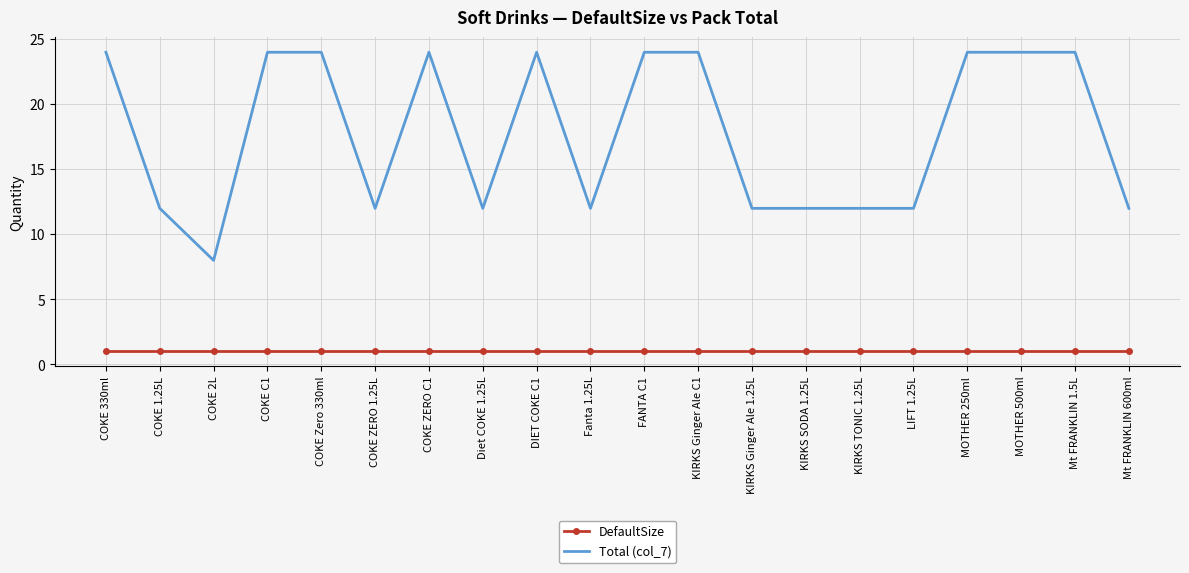

What is the average value of the Total (col_7) series?

18